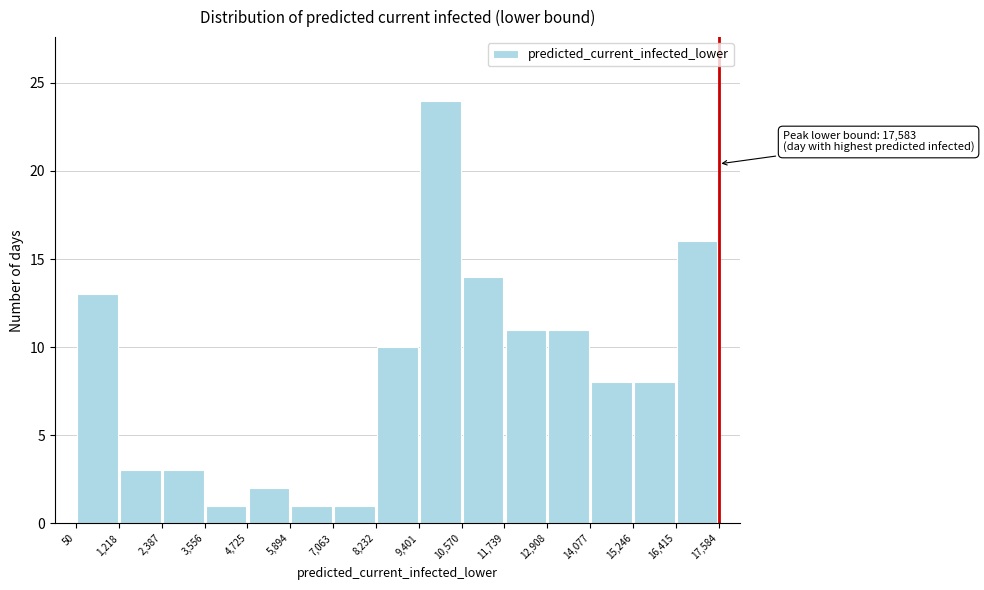

Over which range of the x-axis is the bar tallest?

9,401 to 10,570